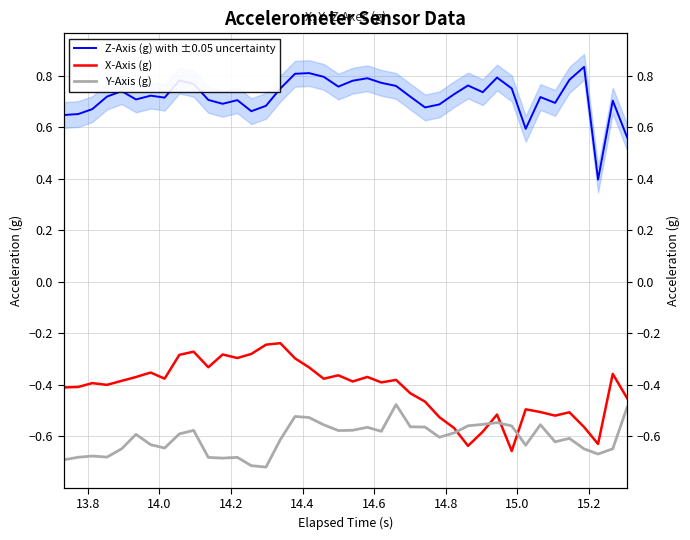

How many intersections are there between X-Axis (g) and Y-Axis (g)?

4